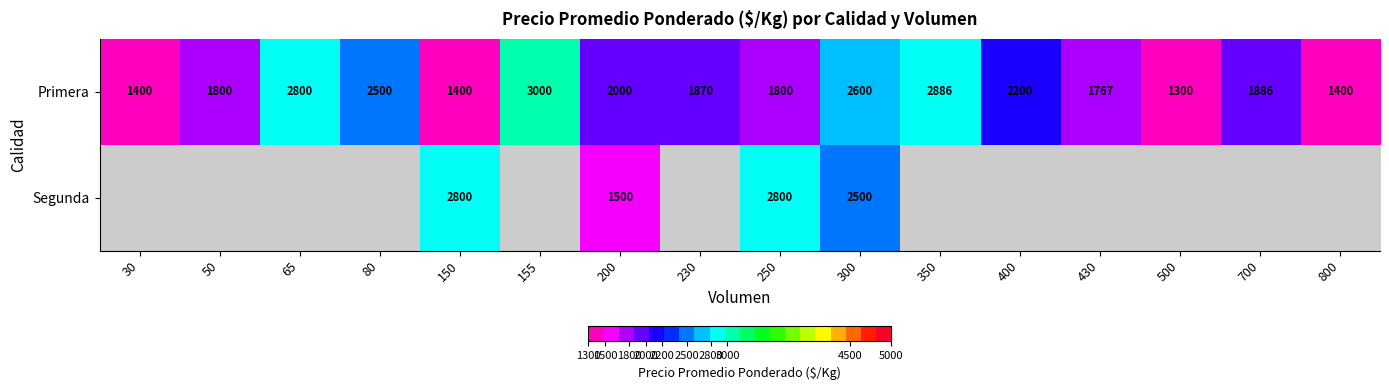

How many data points in Primera are less than 1886?

8